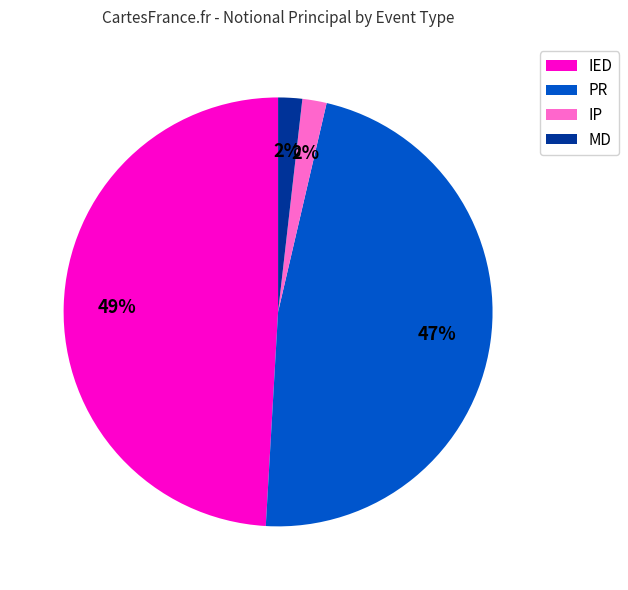

True or false: PR accounts for 18% of the total.

False